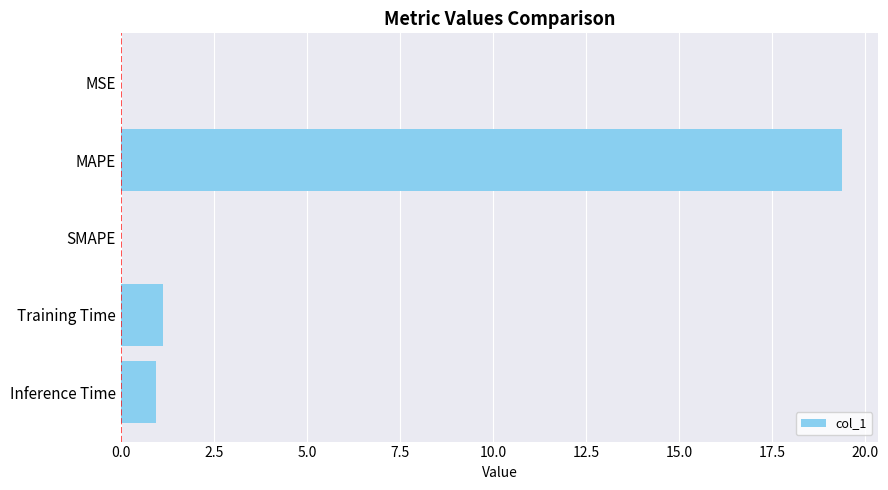

At which category does the chart reach its peak across all series?

MAPE